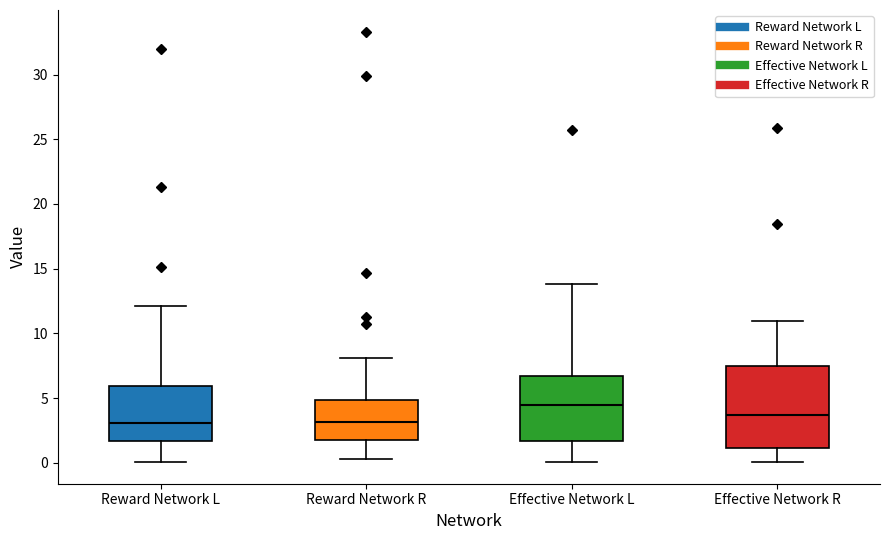

Which box's median line is the highest?

Effective Network L